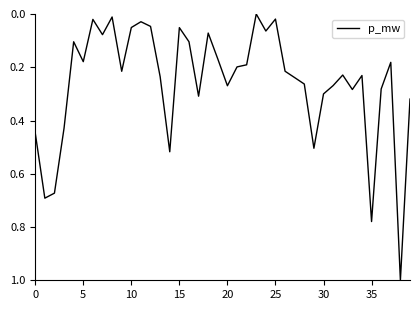

What is the difference between the maximum and minimum values?

1.0